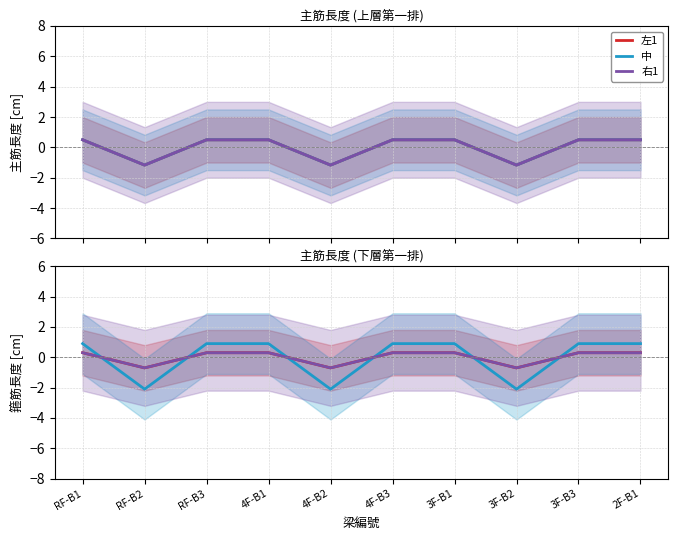

The value of 右1 at 2F-B1 is 0.3. True or false?

True